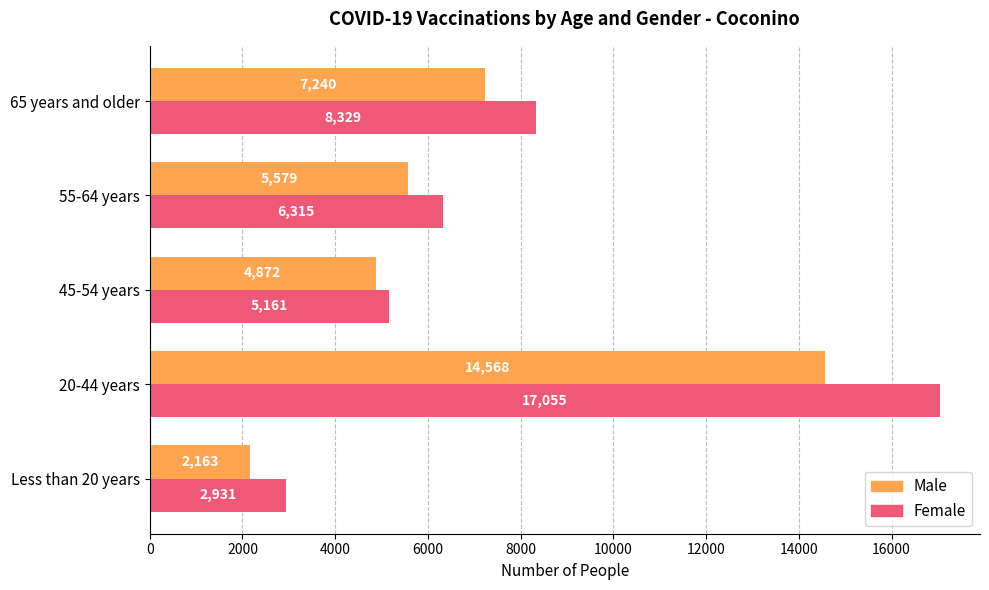

Which category has the highest value in the Male series?

20-44 years